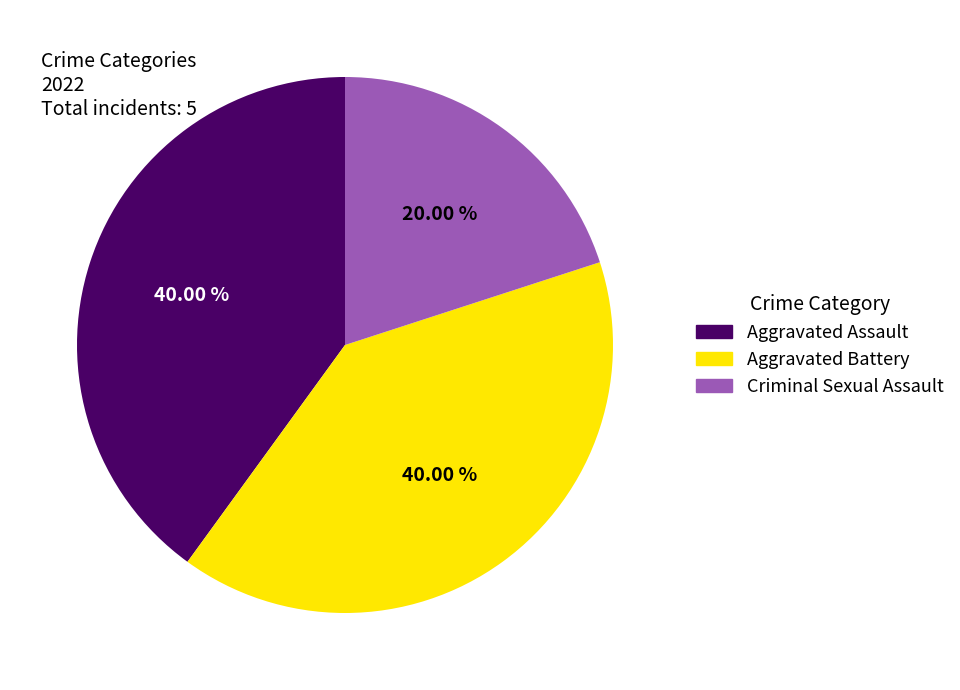

What portion of the pie excludes Aggravated Assault?

60.0%